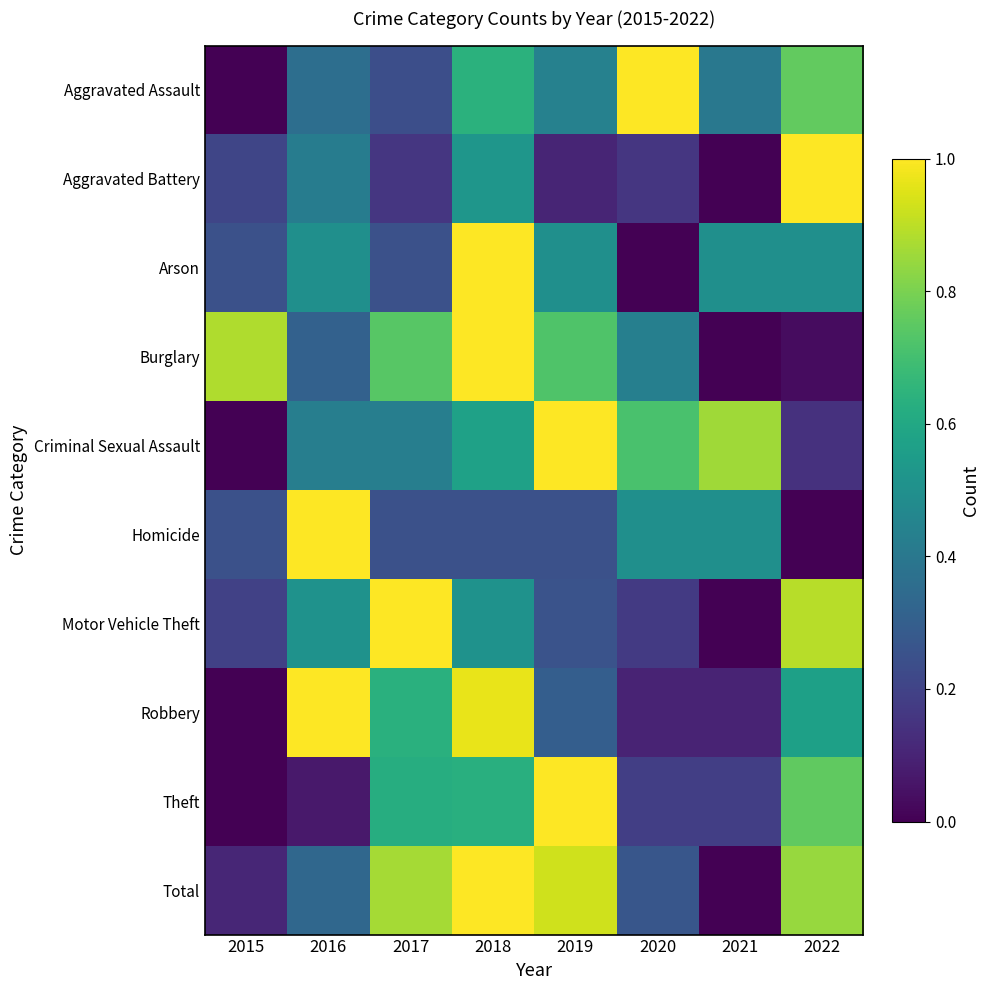

Count the number of categories in the chart.

8